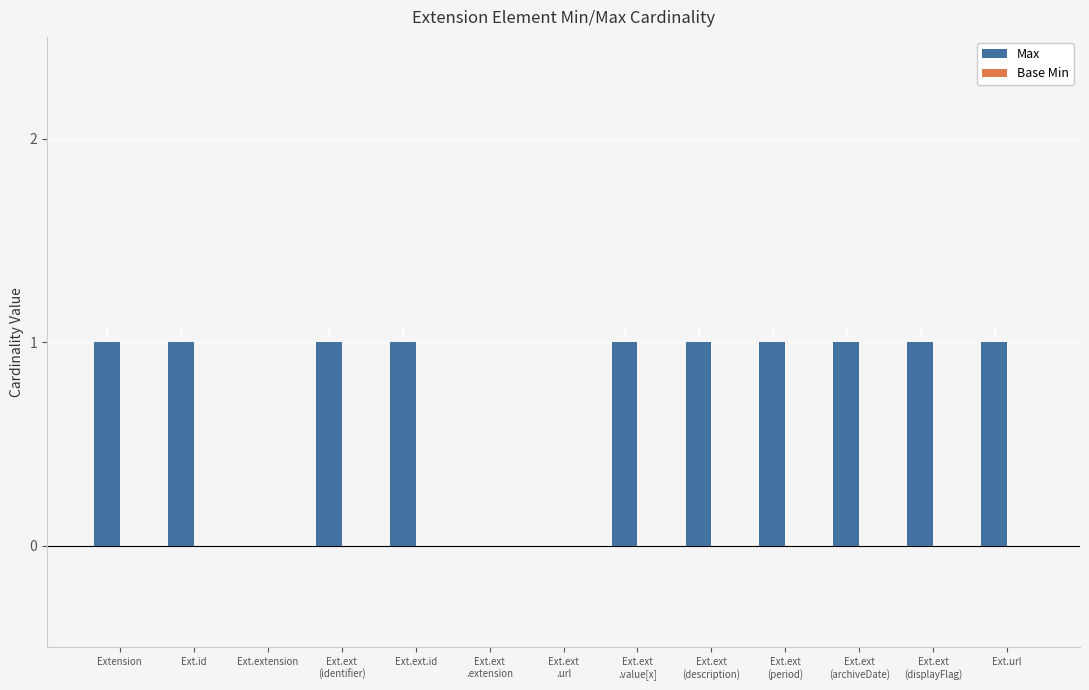

How many values are between 1 and 2?

10